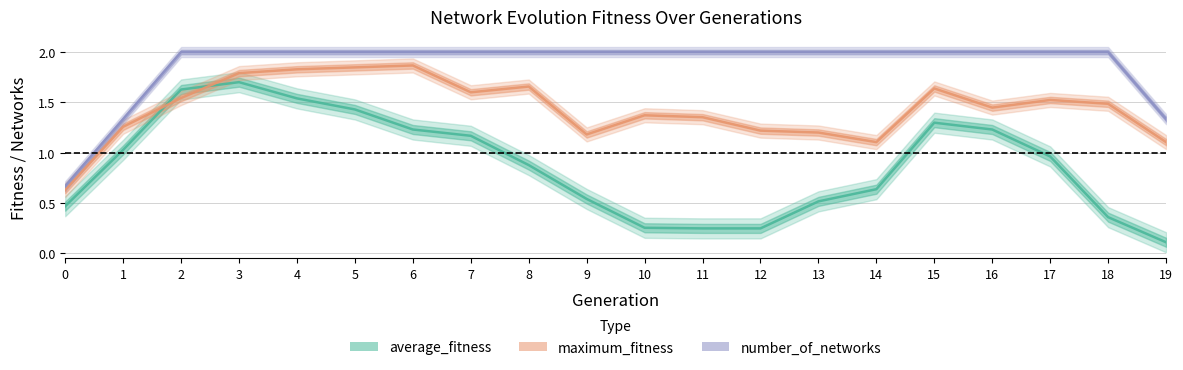

At which label does maximum_fitness first exceed 1?

1